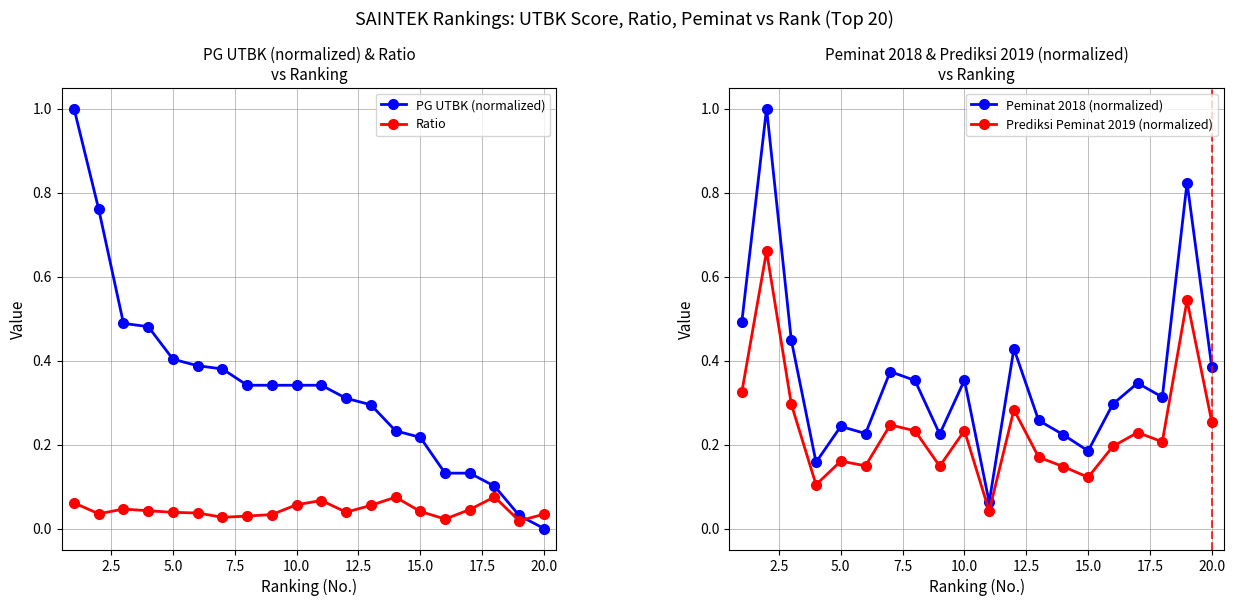

Is it true that PG UTBK (normalized) equals -0.4 at 20.0?

False